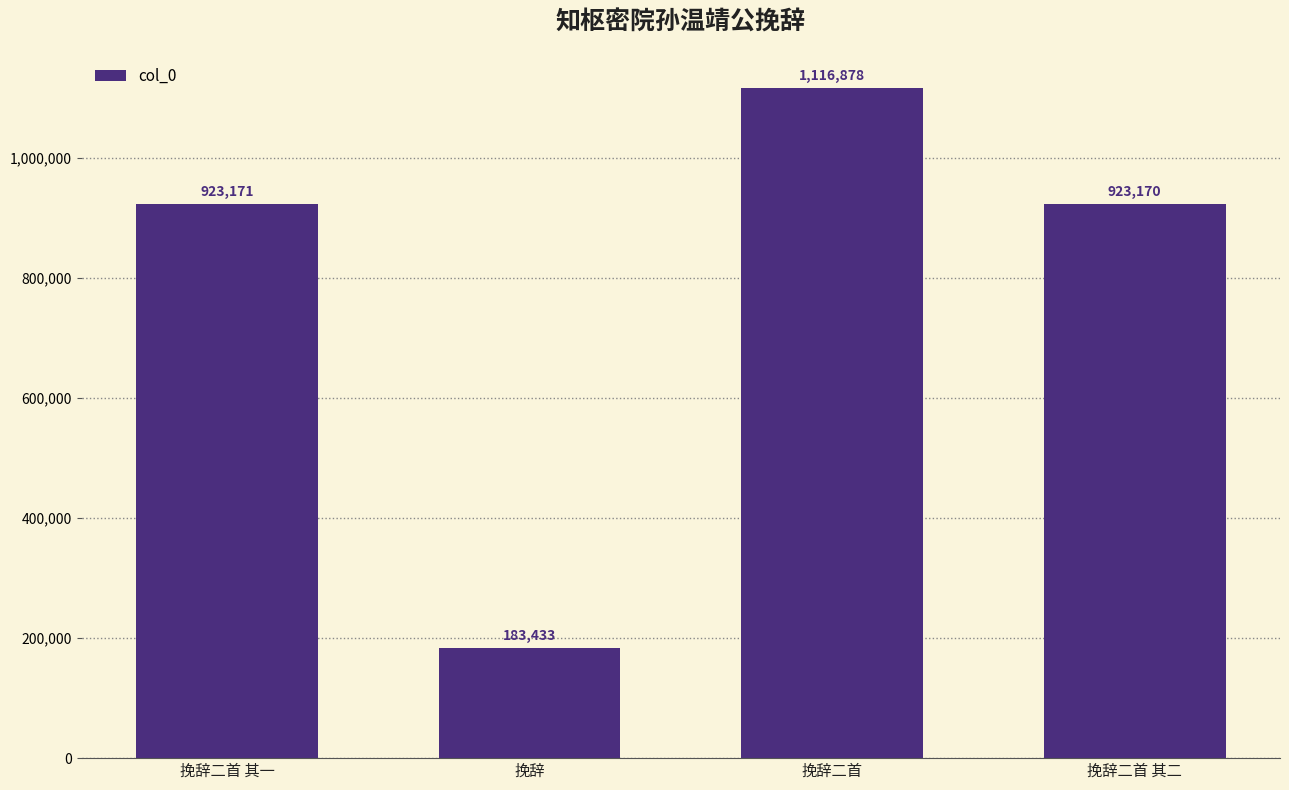

What is the value of the 2nd bar from the left?

183433